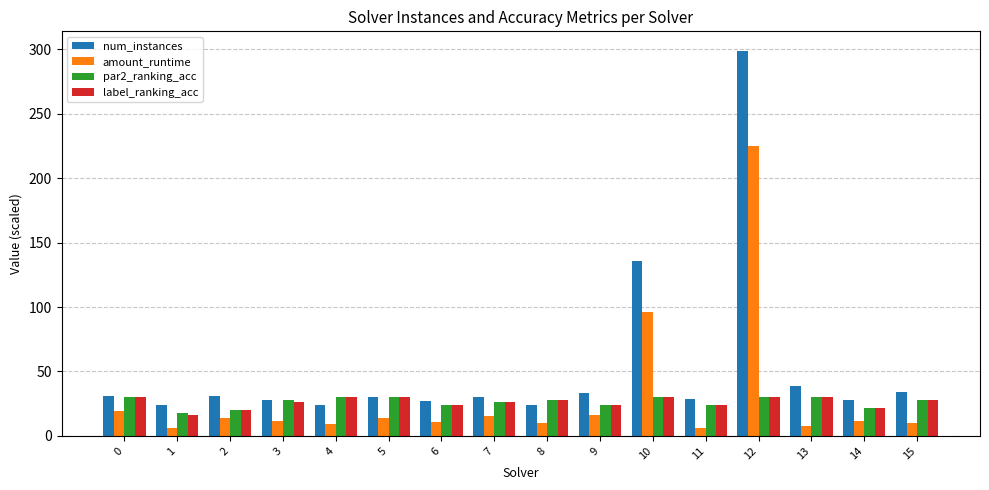

True or false: label_ranking_acc has a value of 50.2 at 0.

False